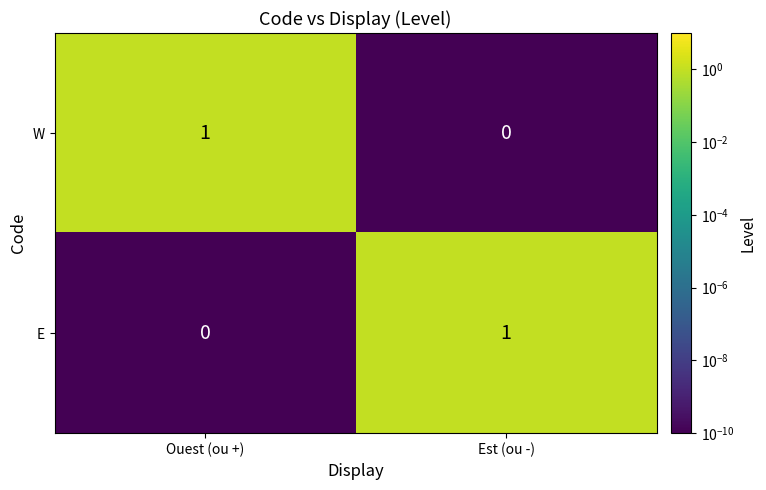

Rank the series at Ouest (ou +) from highest to lowest value.

W, E